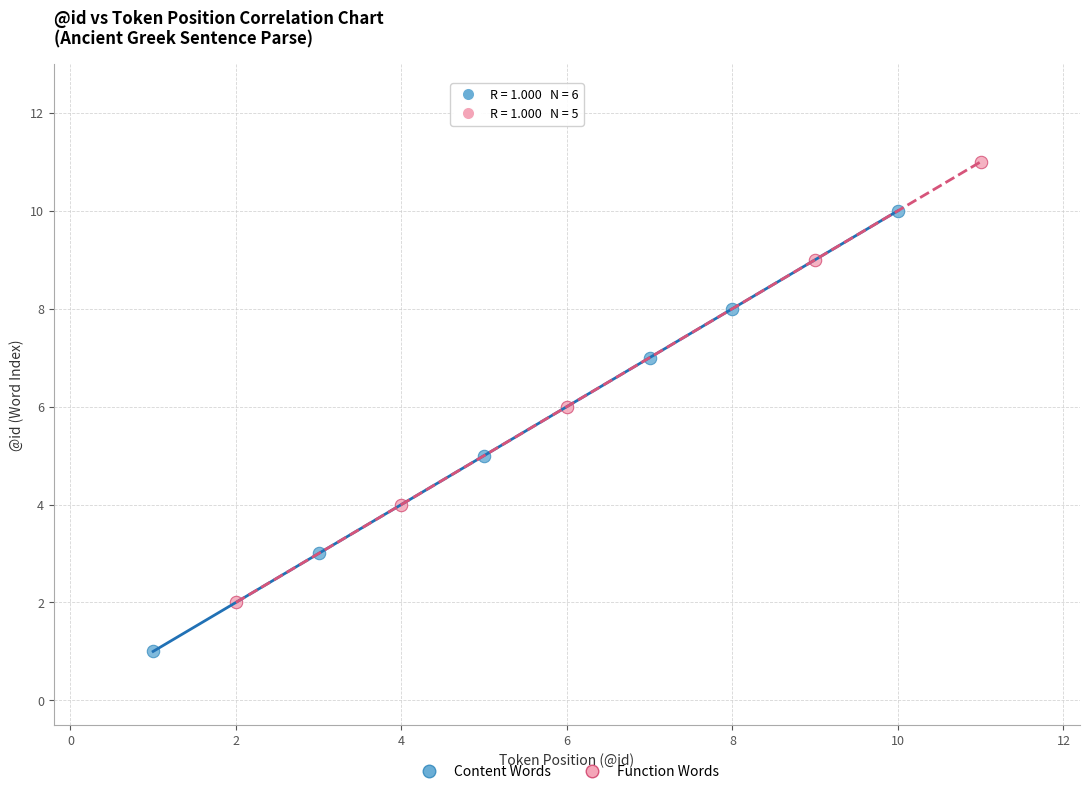

Which series contains the highest Y value?

Function Words